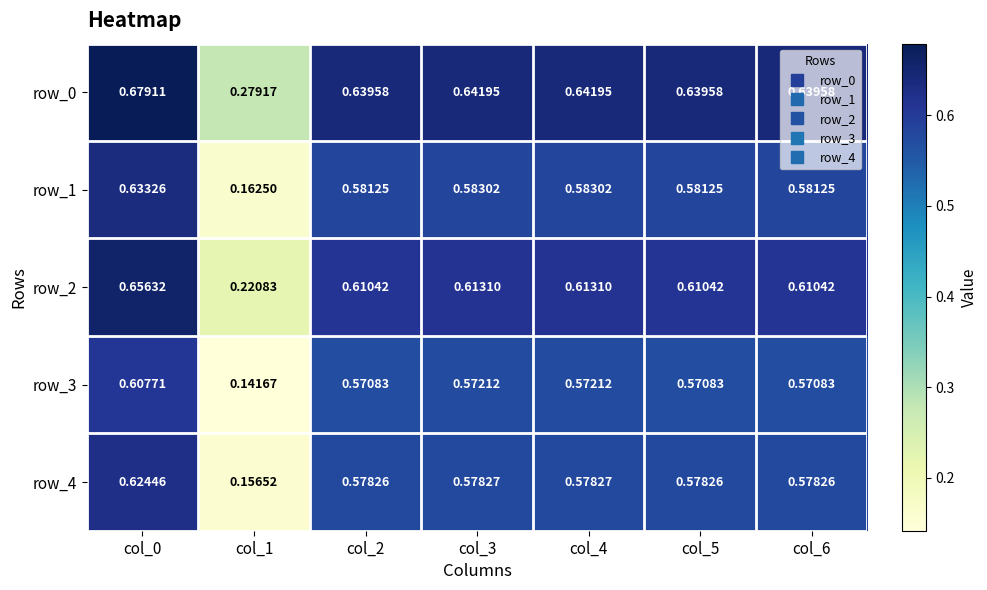

At which label is row_4 closest to 0?

col_1